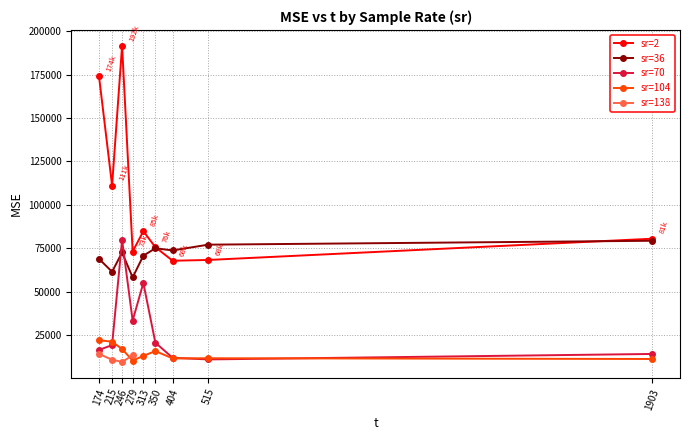

Is the value of sr=2 at 215 greater than the value of sr=70 at 215?

Yes